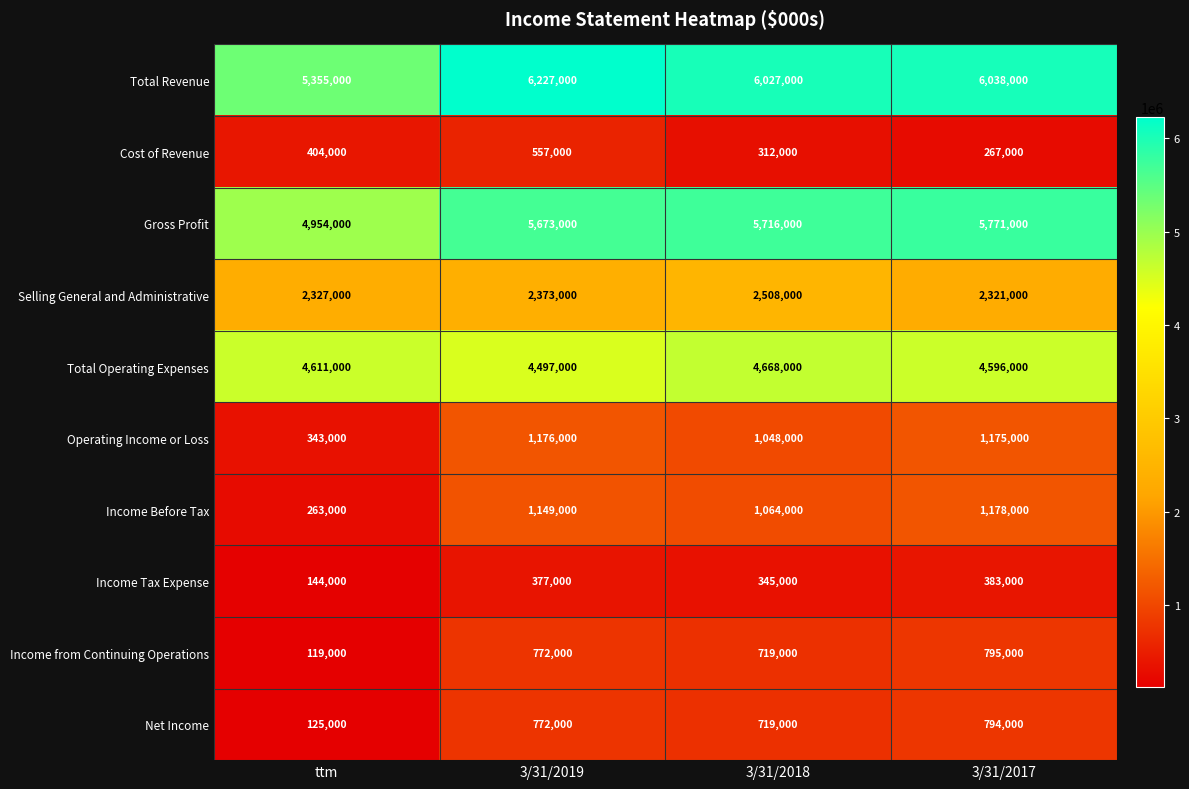

Between 3/31/2018 and 3/31/2017, which series saw the biggest shift?

Selling General and Administrative